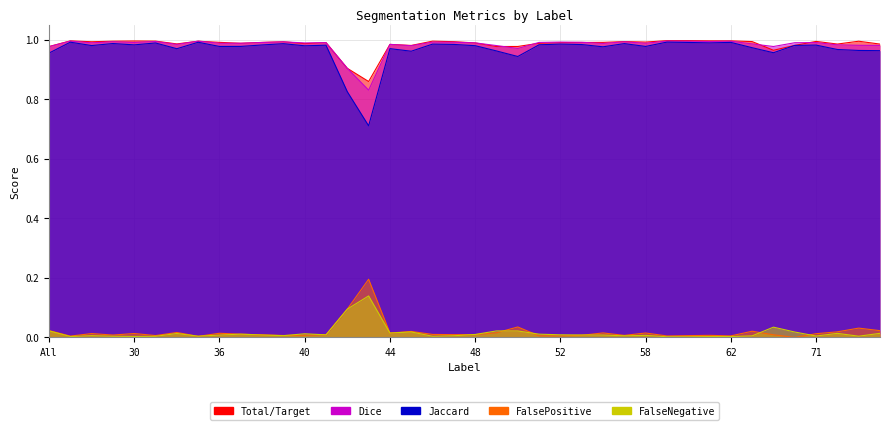

How many lines are shown in the chart?

5